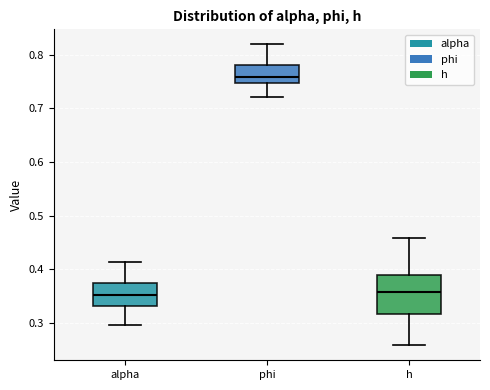

Reading left to right, transcribe this box plot: for each box, give where its median line is, the range the box spans, and where its two whiskers end, as read against the y-axis. The values are not printed on the chart, so give them approximately, as read against the axis.

alpha: median 0.35, box 0.33 to 0.38, whiskers 0.30 to 0.41
phi: median 0.76, box 0.75 to 0.78, whiskers 0.72 to 0.82
h: median 0.36, box 0.32 to 0.39, whiskers 0.26 to 0.46